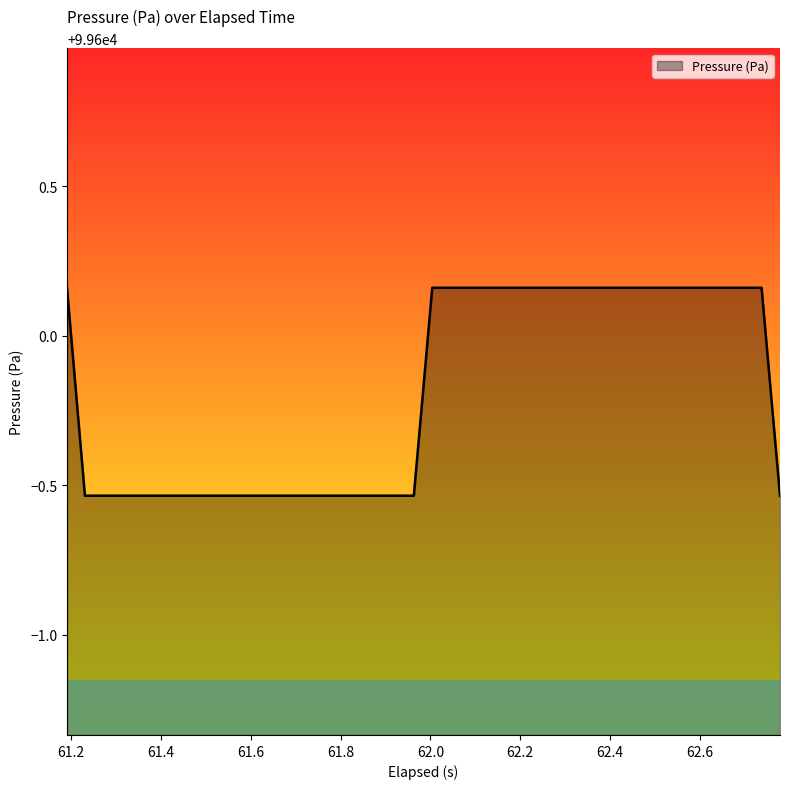

What is the difference between the maximum and minimum values?

0.7